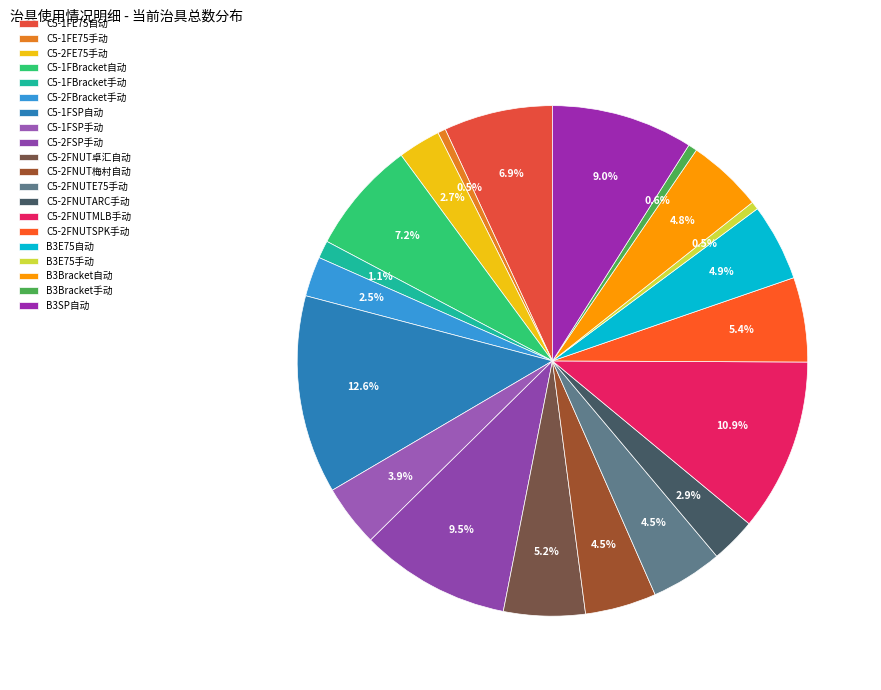

Is it true that B3Bracket自动 is 5% of the pie?

True